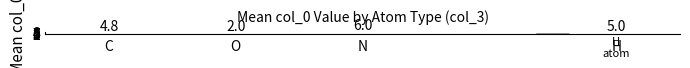

The value at H is 5.0. True or false?

True